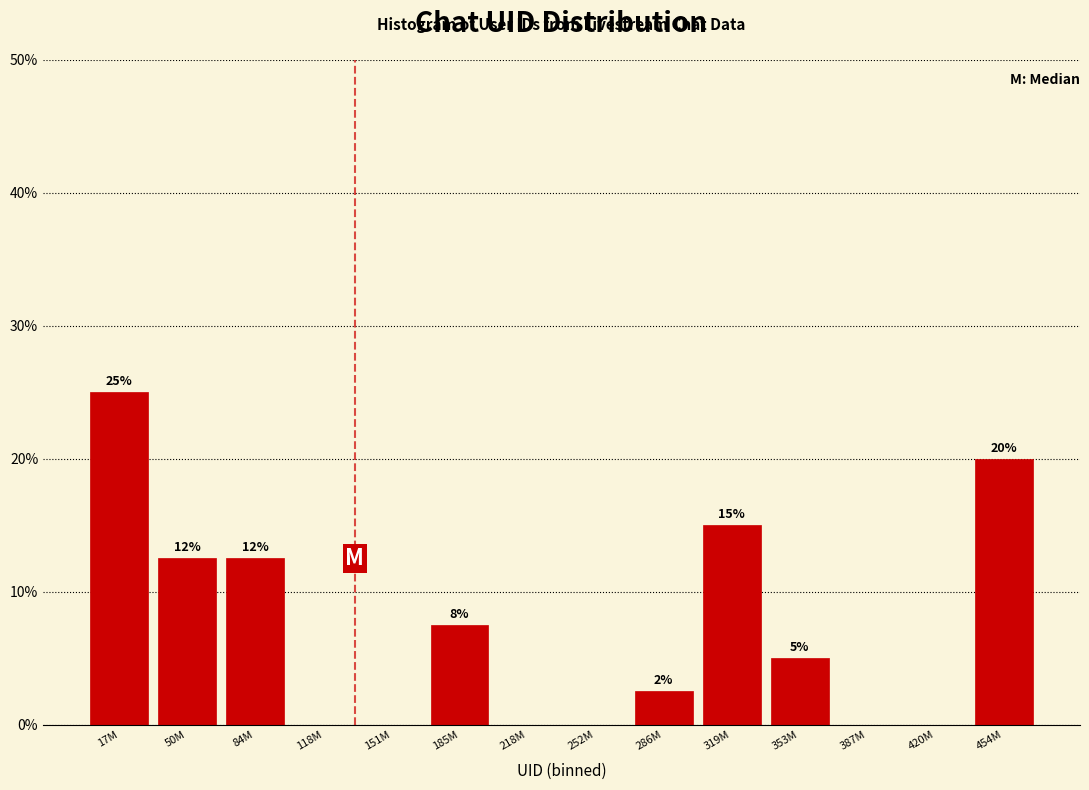

Between 353M and 454M, which is larger?

454M